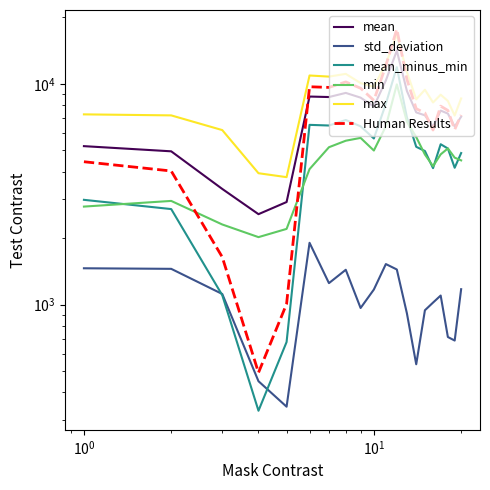

What are all the series names shown in the legend?

mean, std_deviation, mean_minus_min, min, max, Human Results